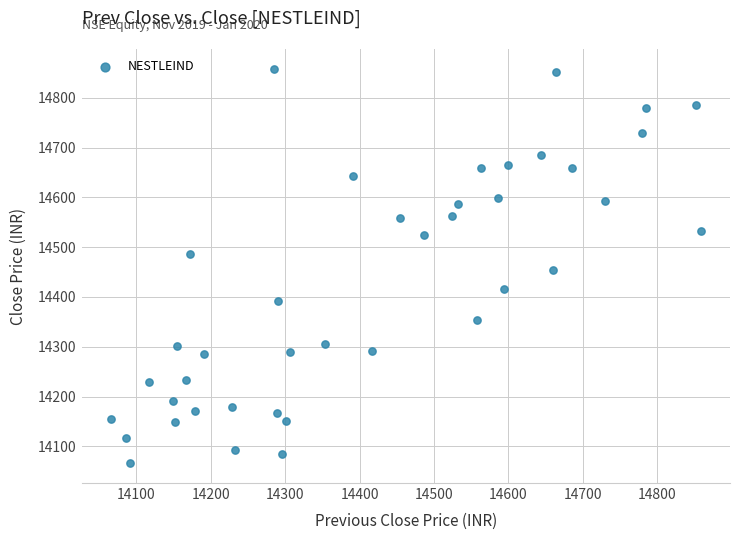

What is the range of X values (max minus min)?

792.2